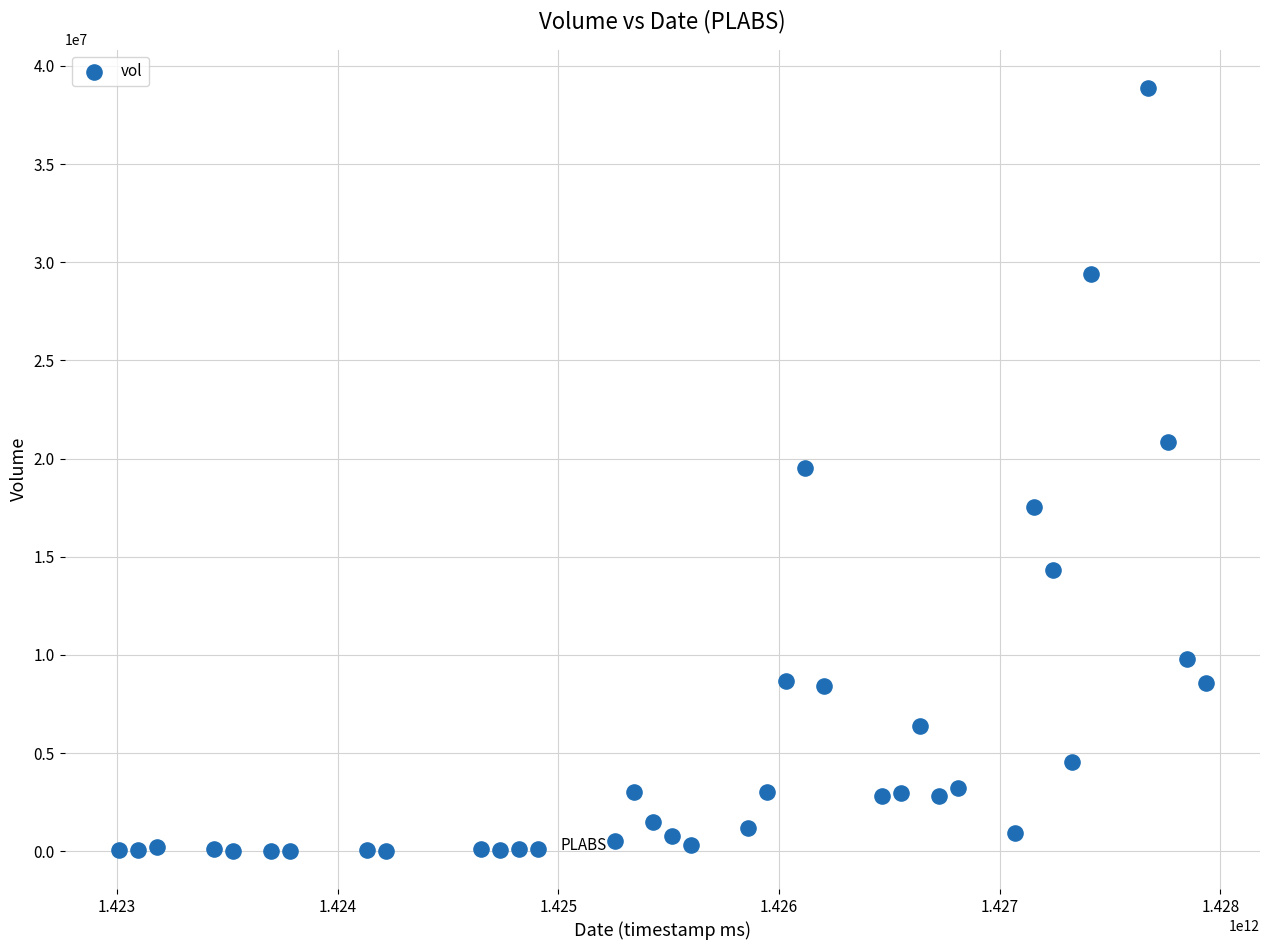

What is the range of X values (max minus min)?

4924800000